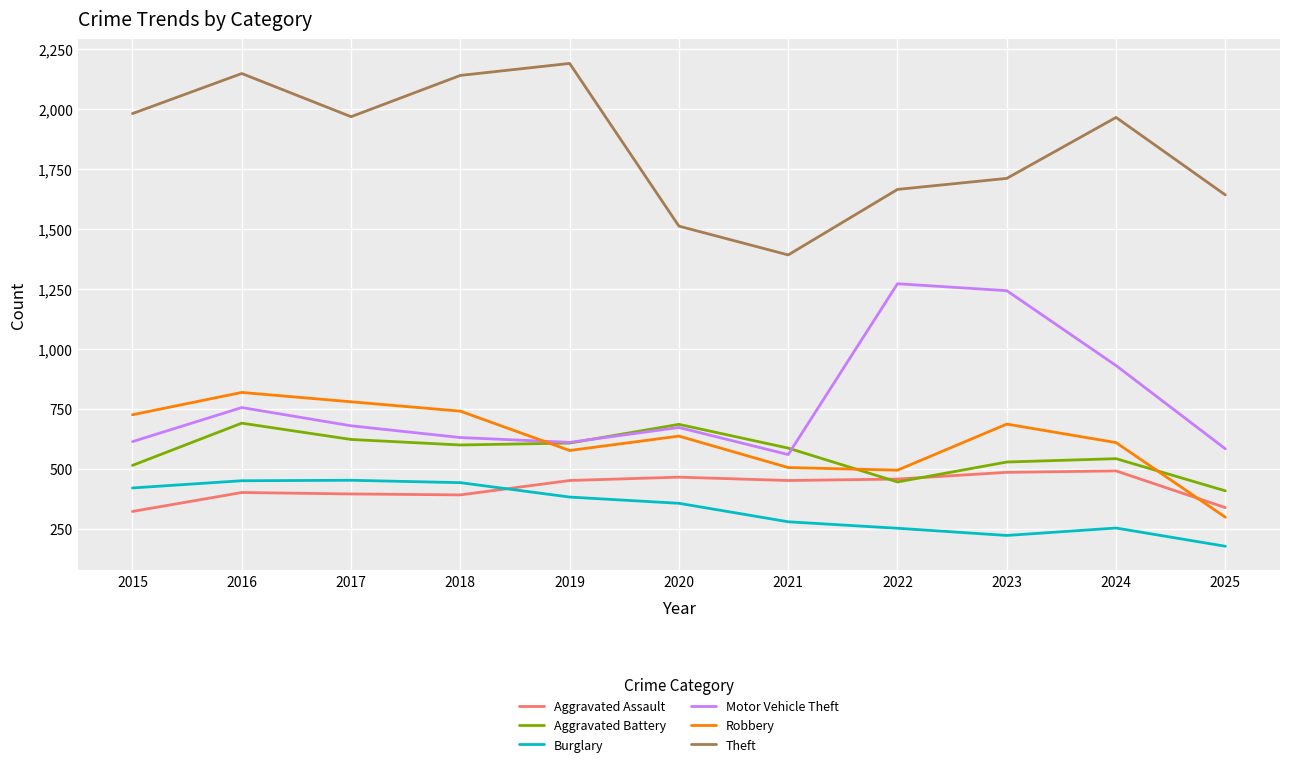

Is it true that Aggravated Battery equals 608 at 2019?

True